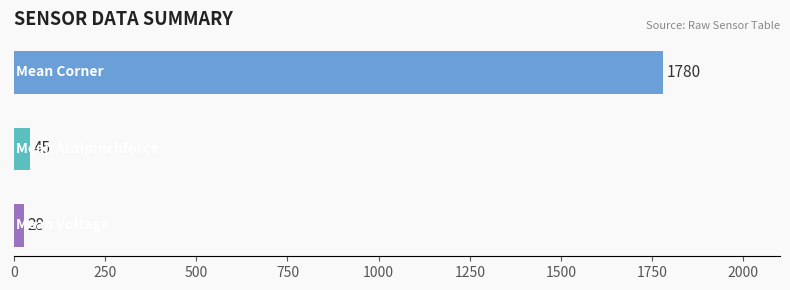

What is the difference between the maximum and second lowest values?

1735